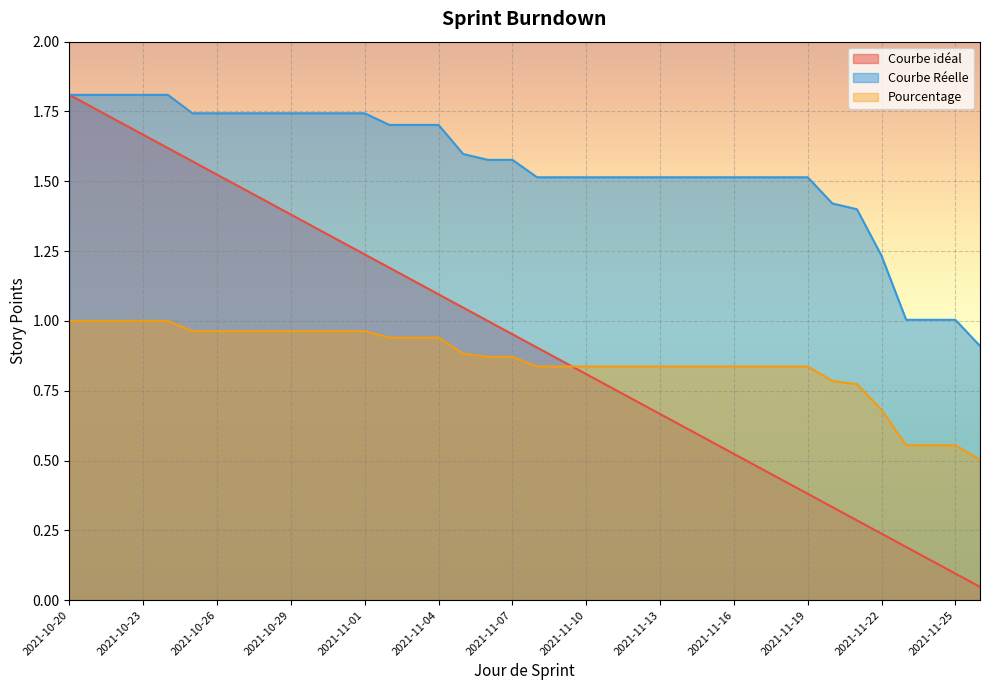

Which series has the largest total across all categories?

Courbe Réelle